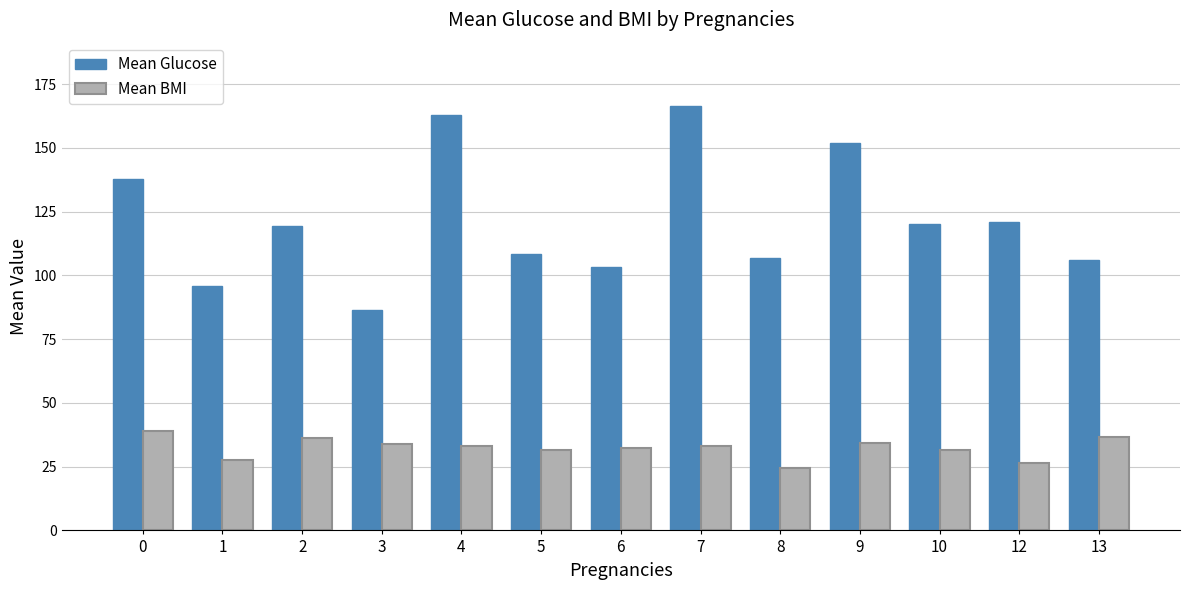

The value of Mean BMI at 8 is 34.0. True or false?

False